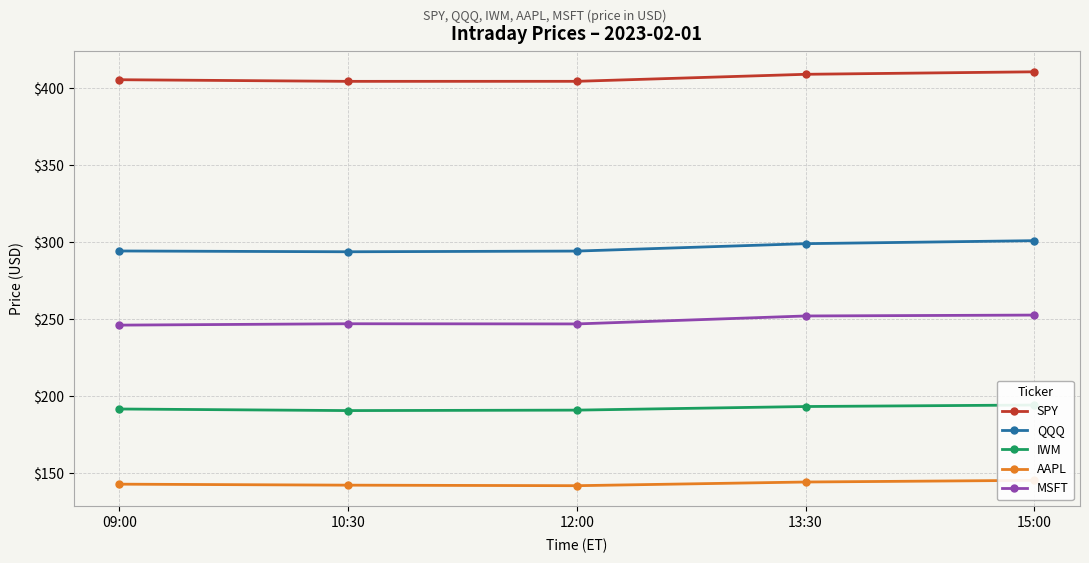

Rank the categories by SPY value from highest to lowest.

15:00, 13:30, 09:00, 12:00, 10:30